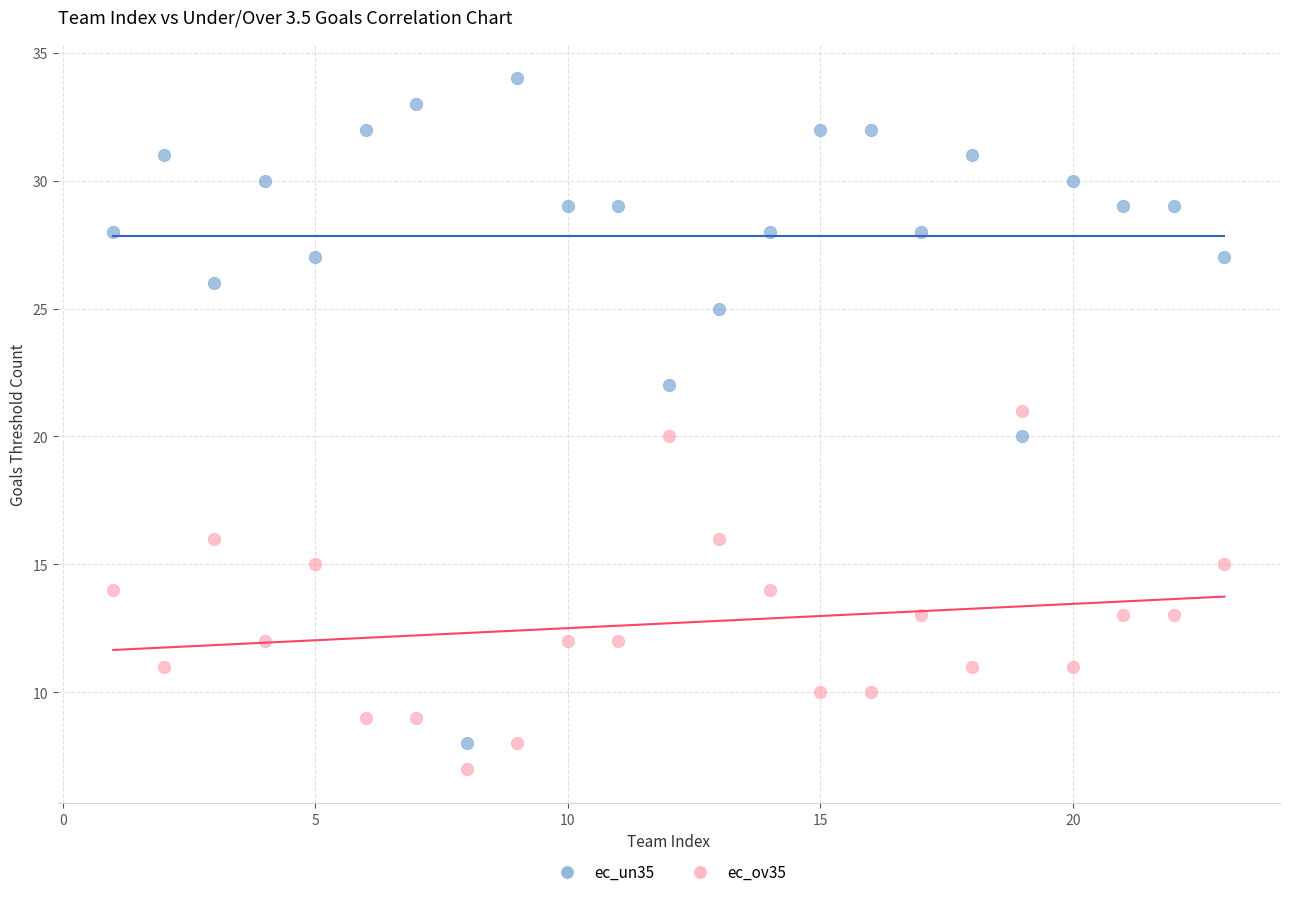

Across all data points, what is the range of X values (max minus min)?

22